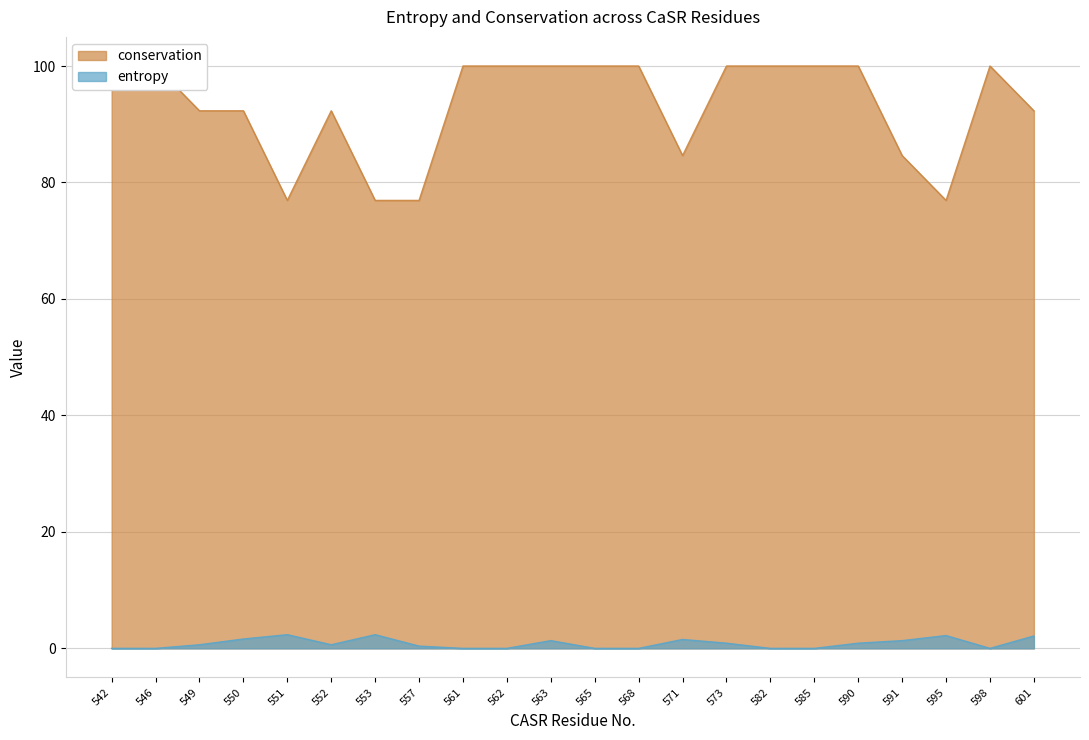

Does the chart display data point markers on the line(s)?

No